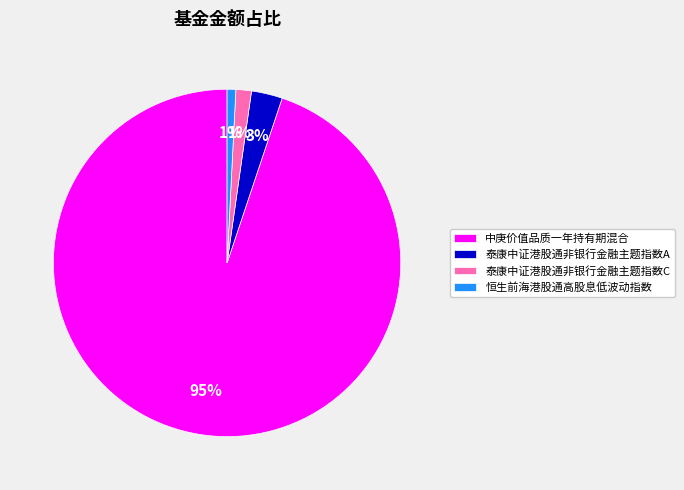

To the nearest percent, what is the combined percentage of 泰康中证港股通非银行金融主题指数A and 中庚价值品质一年持有期混合?

98%